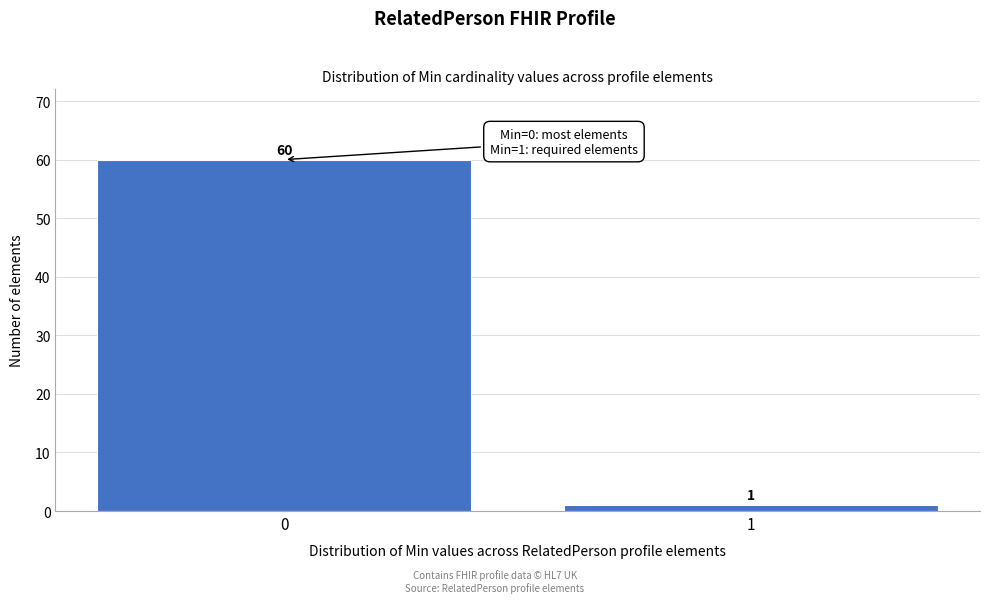

Reading left to right, list all the values displayed in this chart.

0=60	1=1